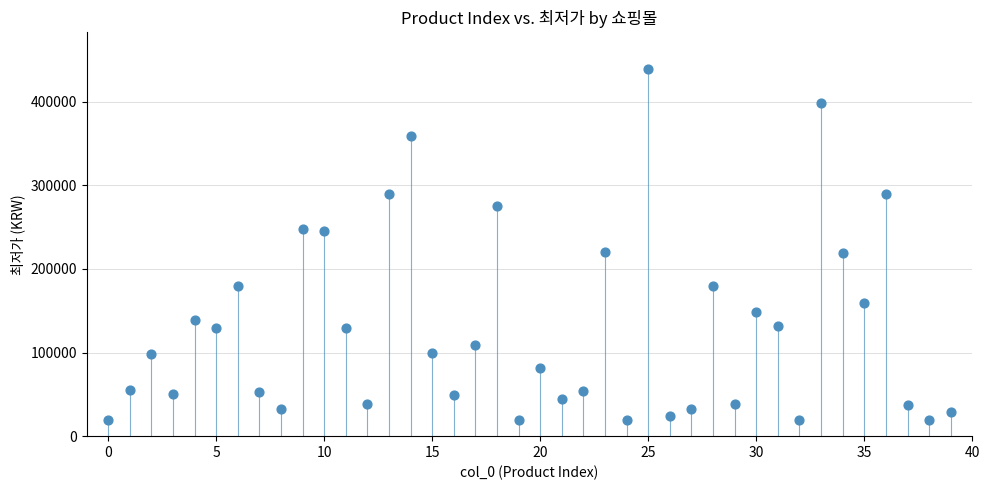

What is the range of Y values (max minus min)?

420100